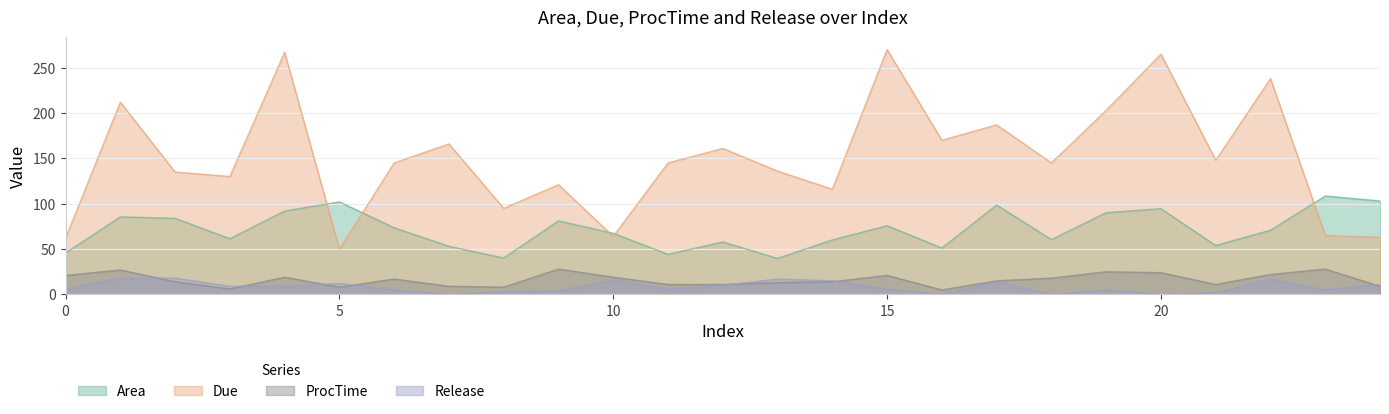

True or false: Due and Release cross at least once.

False